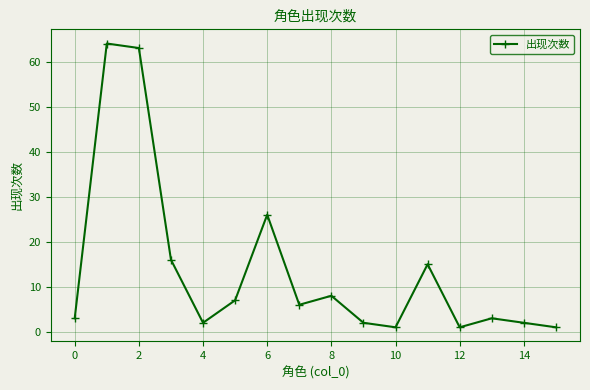

What is the maximum value shown in the chart?

64